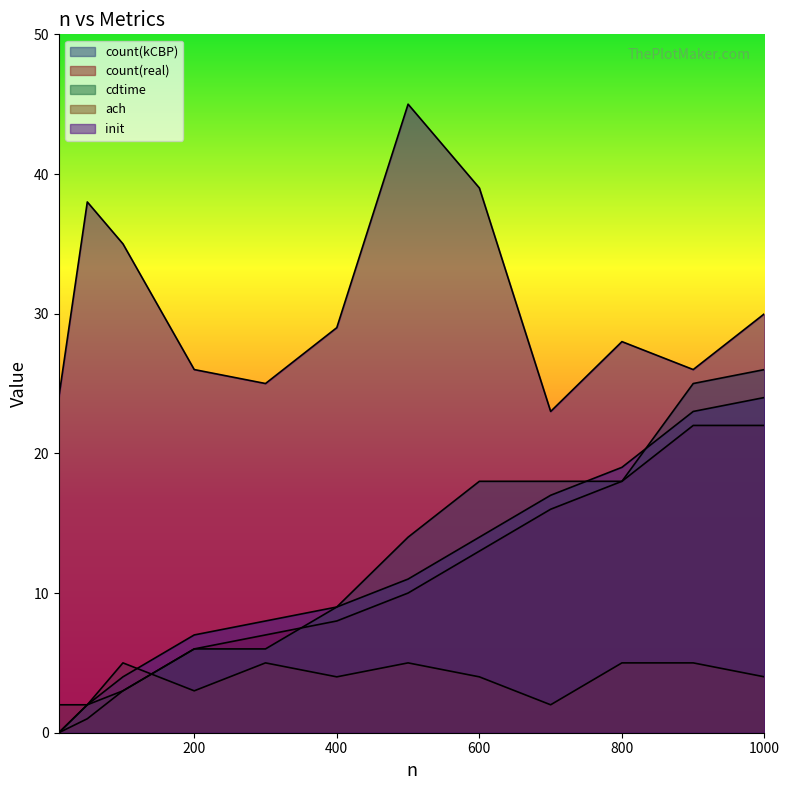

In ach, how many points are lower than both neighbors (excluding endpoints)?

3